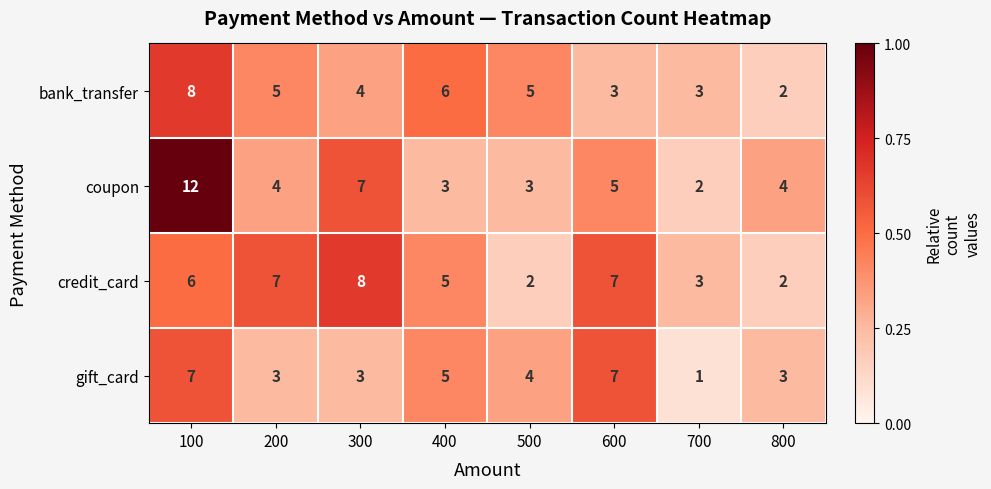

What is the total value across all series at 200?

19